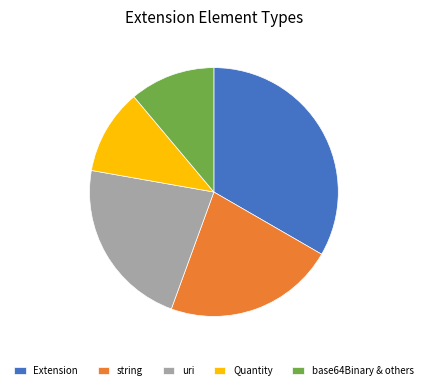

The Quantity slice represents 24% of the pie. True or false?

False